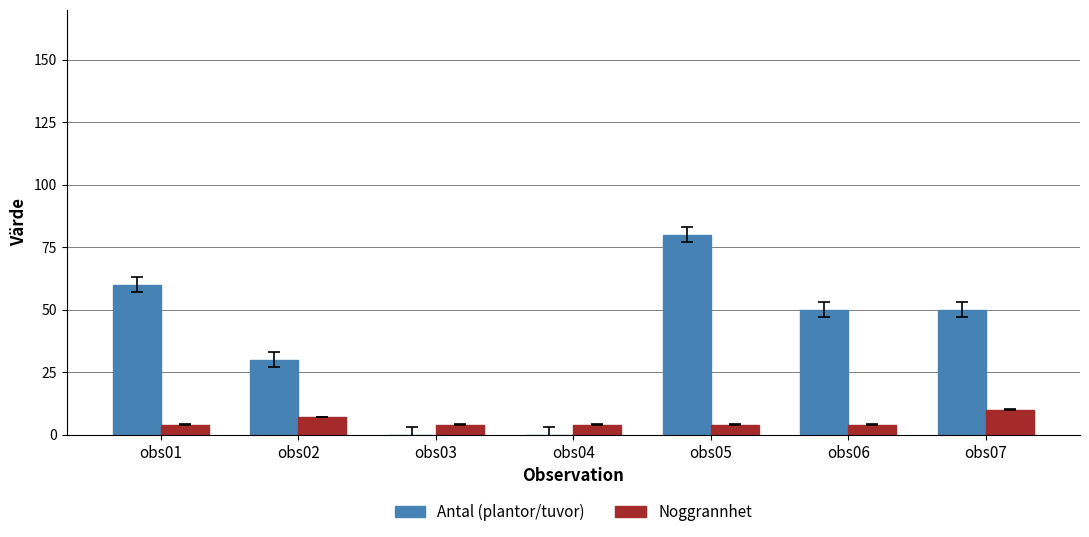

Reading left to right, transcribe all the data shown in this chart.

Antal (plantor/tuvor): obs01=60	obs02=30	obs03=0	obs04=0	obs05=80	obs06=50	obs07=50
Noggrannhet: obs01=4	obs02=7	obs03=4	obs04=4	obs05=4	obs06=4	obs07=10